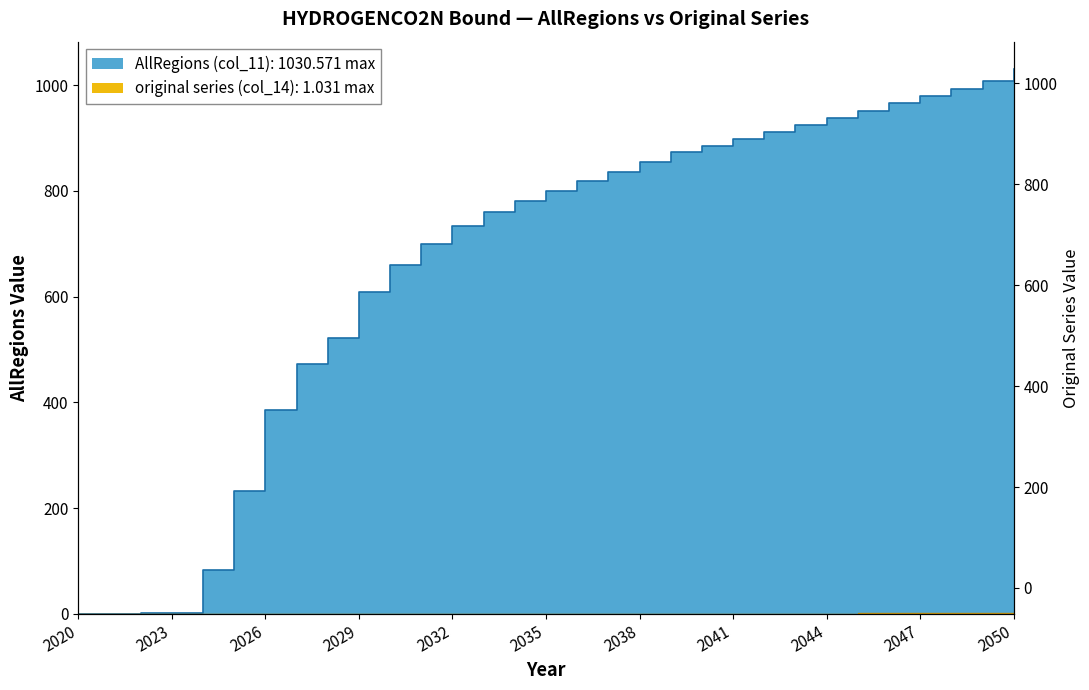

Reading right to left, extract all data points from this chart.

AllRegions (col_11): 2050=1030.6	2049=1007.2	2048=993.0	2047=979.6	2046=965.3	2045=951.1	2044=937.2	2043=924.4	2042=910.6	2041=897.5	2040=885.4	2039=873.0	2038=855.0	2037=836.4	2036=818.4	2035=799.8	2034=781.2	2033=759.6	2032=733.4	2031=700.0	2030=659.3	2029=608.9	2028=522.8	2027=472.3	2026=386.0	2025=232.0	2024=82.3	2023=1.3	2022=1.1	2021=0.0	2020=0.0
original series (col_14): 2050=1.0	2049=1.0	2048=1.0	2047=1.0	2046=1.0	2045=1.0	2044=0.9	2043=0.9	2042=0.9	2041=0.9	2040=0.9	2039=0.9	2038=0.9	2037=0.8	2036=0.8	2035=0.8	2034=0.8	2033=0.8	2032=0.7	2031=0.7	2030=0.7	2029=0.6	2028=0.5	2027=0.5	2026=0.4	2025=0.2	2024=0.1	2023=0.0	2022=0.0	2021=0.0	2020=0.0